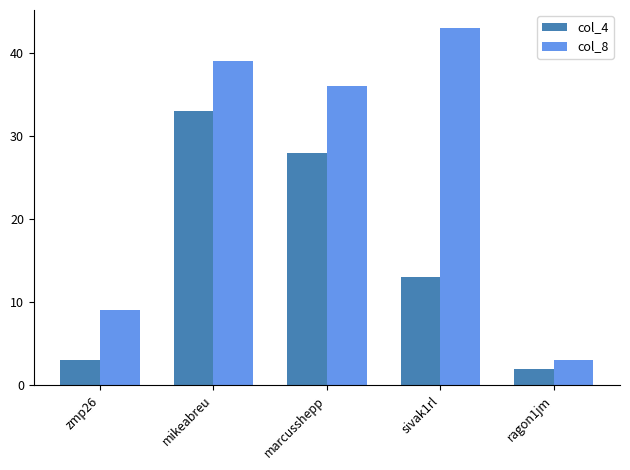

At how many categories does at least one series exceed 28?

3